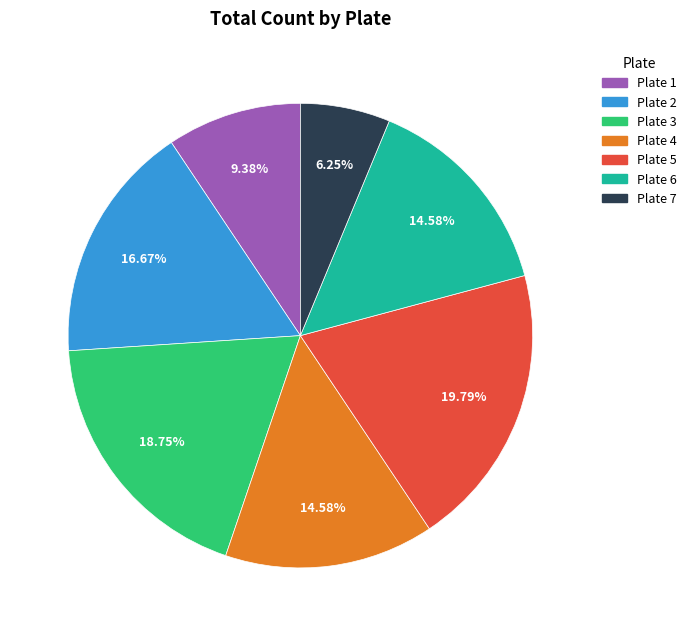

Do Plate 2 and Plate 5 together represent more than half of the pie?

No